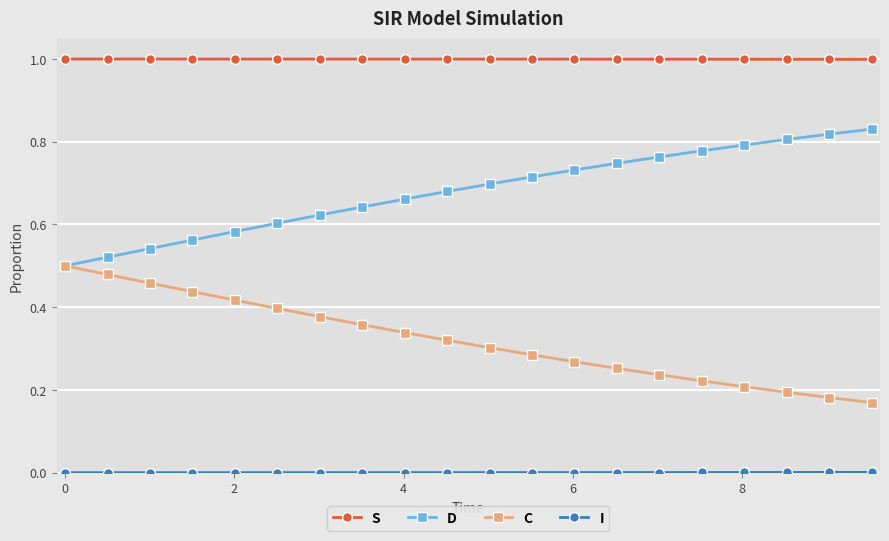

True or false: S and C intersect in this chart.

False